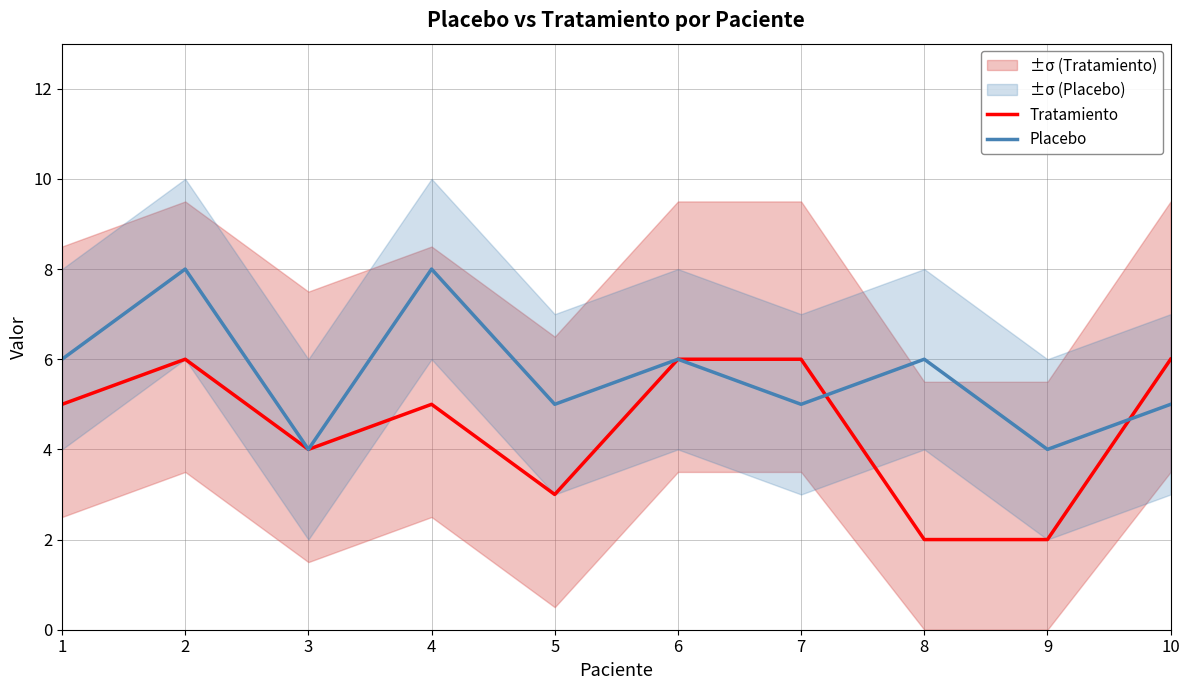

What is the sum of all Tratamiento values?

45